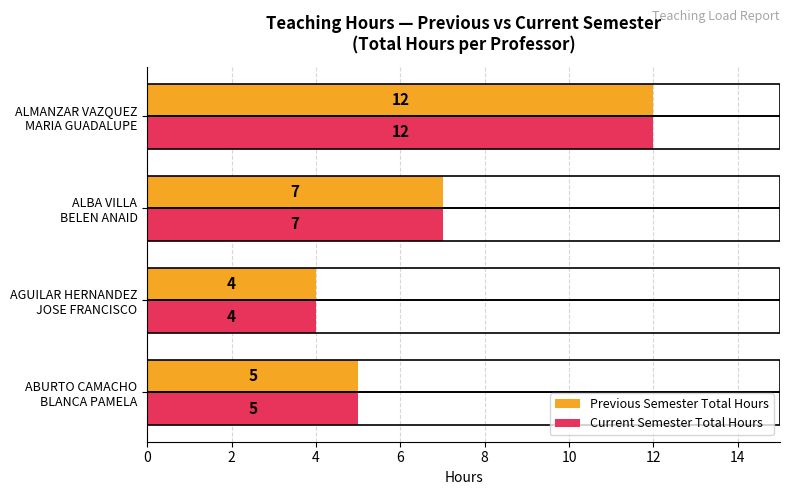

How many Current Semester Total Hours values are between 5 and 12?

3